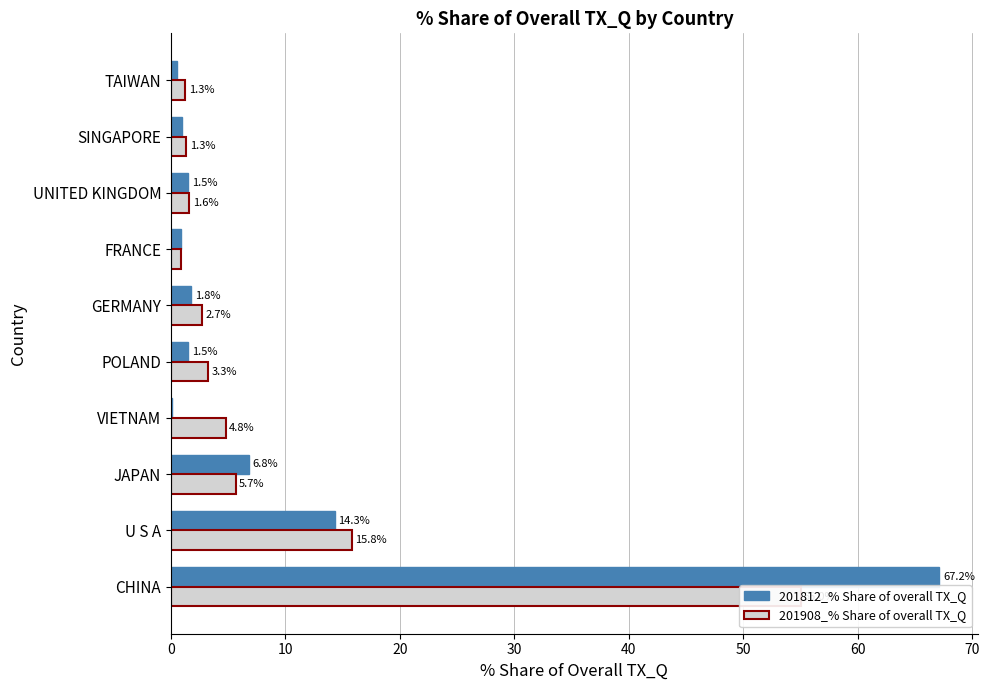

Which series has the largest total across all categories?

201812_% Share of overall TX_Q